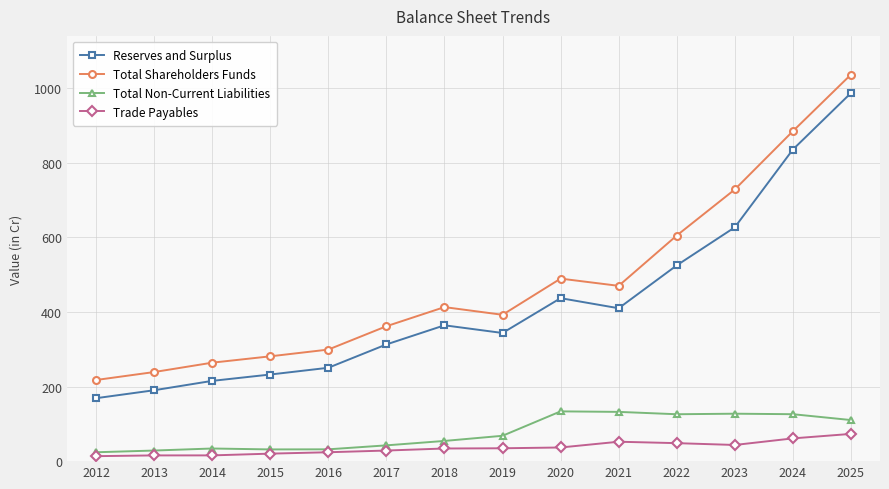

What is the sum of all Total Shareholders Funds values?

6677.6